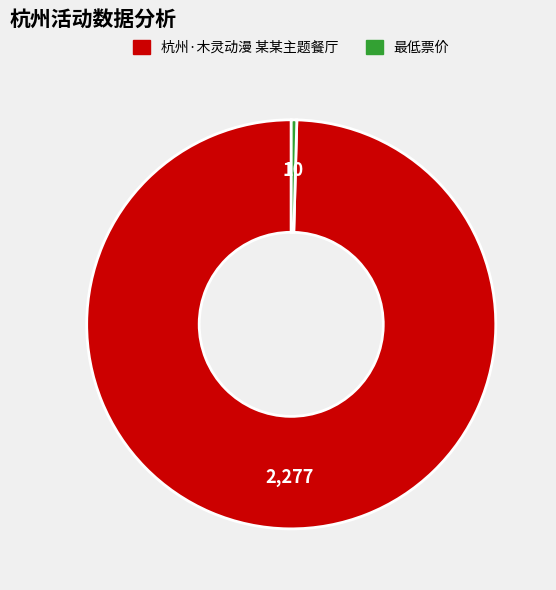

Rank the categories by value from highest to lowest.

杭州·木灵动漫 某某主题餐厅, 最低票价